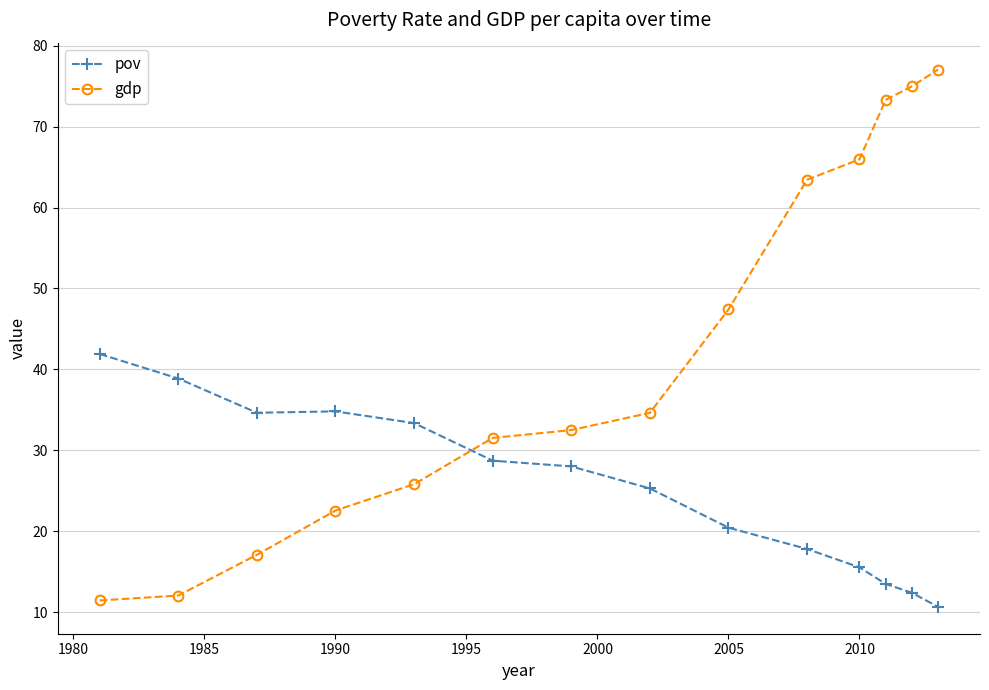

At how many categories does at least one series exceed 23?

14